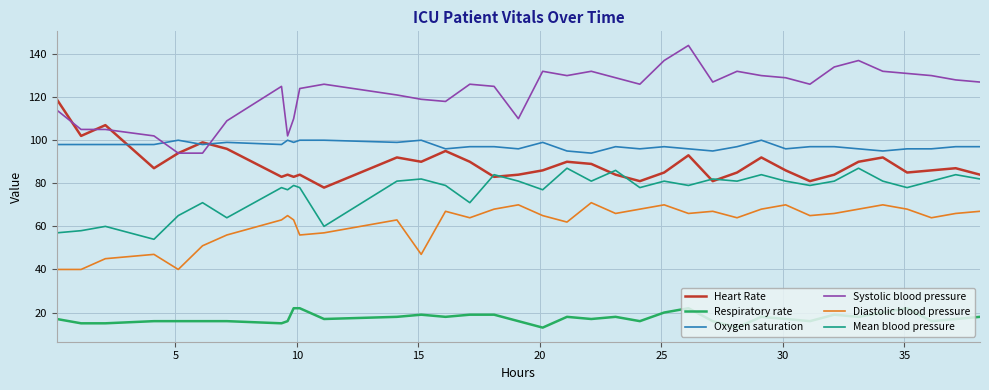

Rank the series by their maximum value, from highest to lowest.

Systolic blood pressure, Heart Rate, Oxygen saturation, Mean blood pressure, Diastolic blood pressure, Respiratory rate